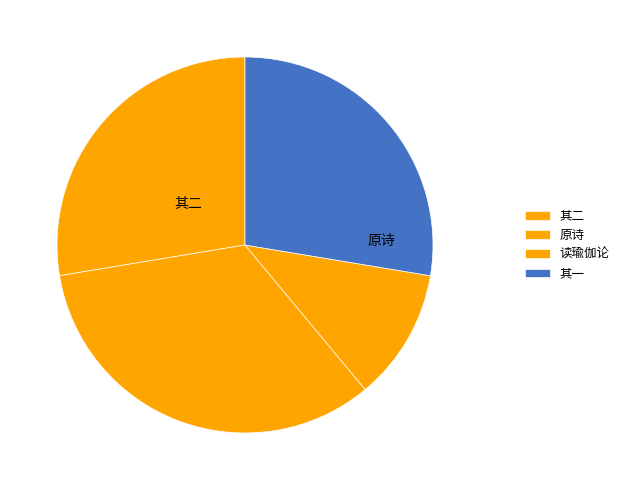

Does any single category account for the majority?

No